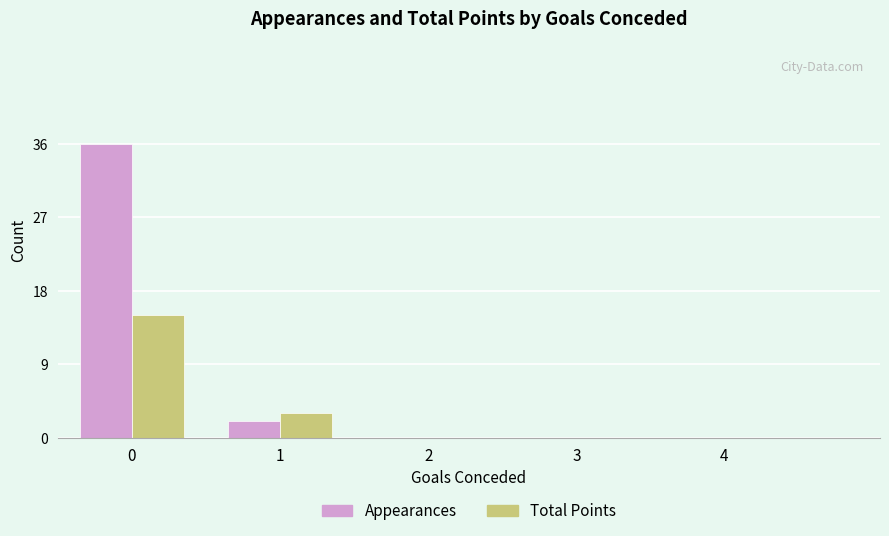

What is the average value of the Appearances series?

8